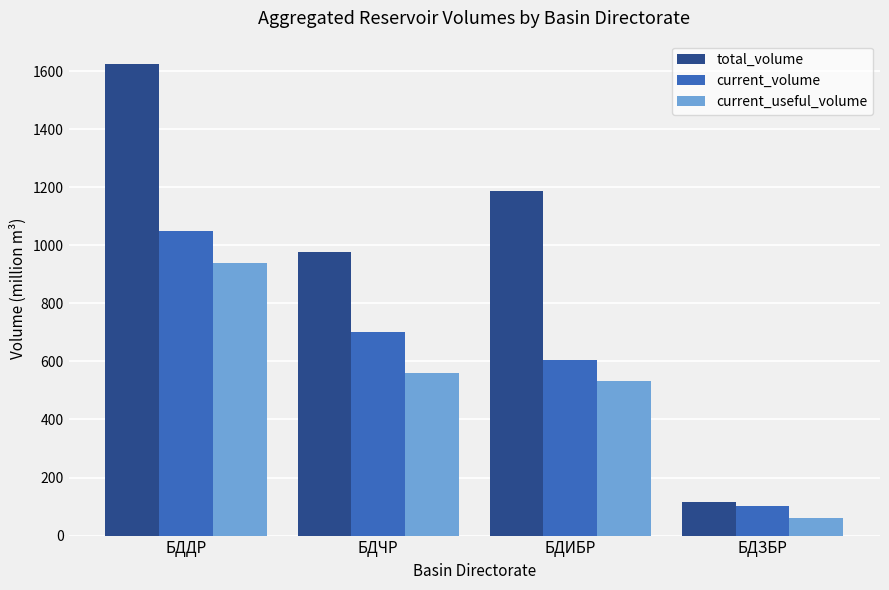

What is the difference between the maximum and second lowest values in the total_volume series?

646.2